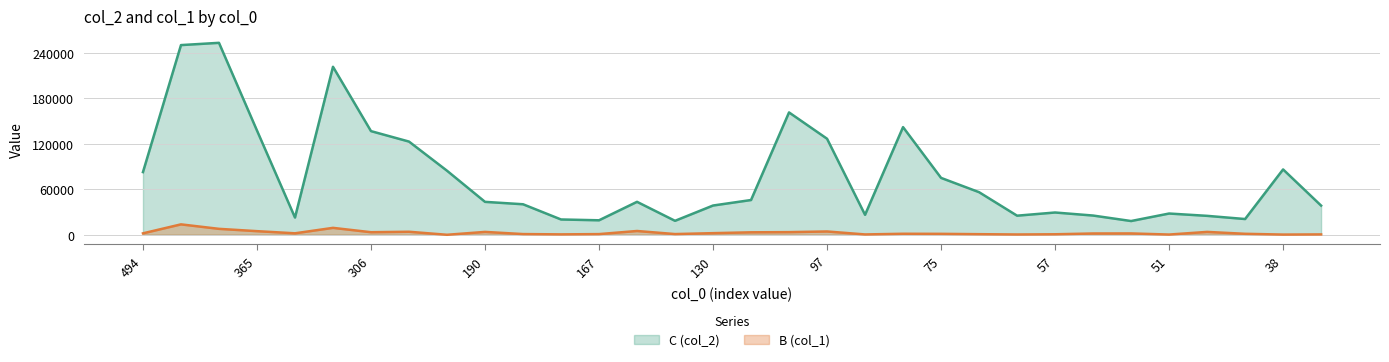

The value of B (col_1) at 306 is 3383. True or false?

True